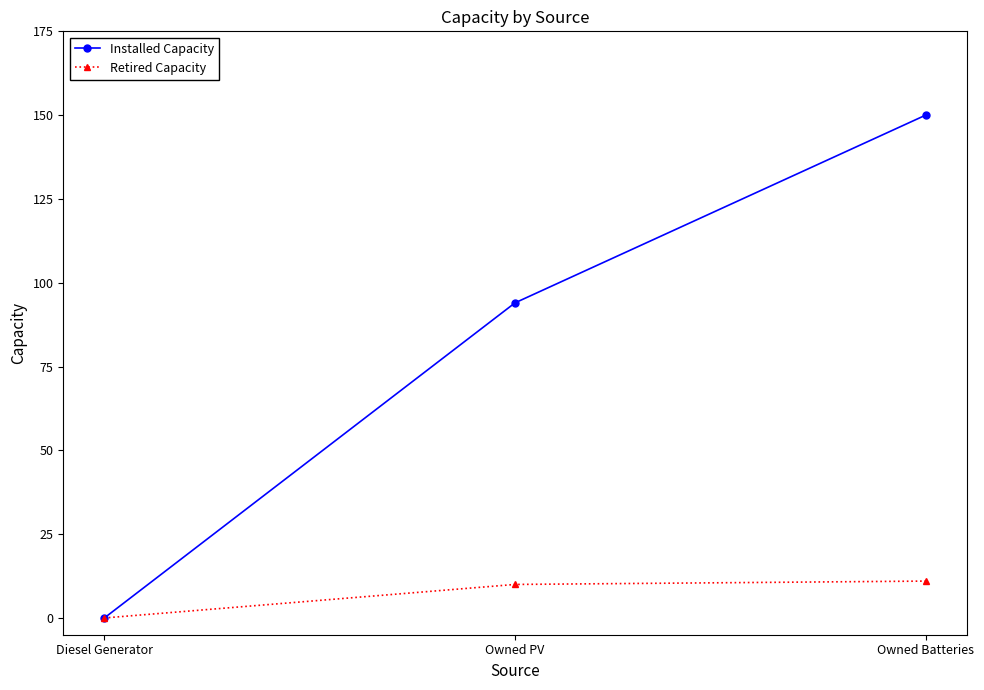

Reading left to right, what are all the values shown in this chart?

Installed Capacity: 0	94	150
Retired Capacity: 0	10	11